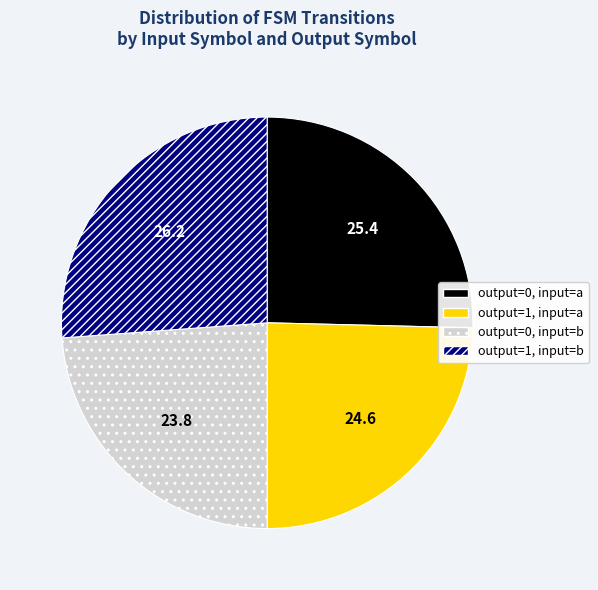

Is there any slice that represents more than half of the pie?

No